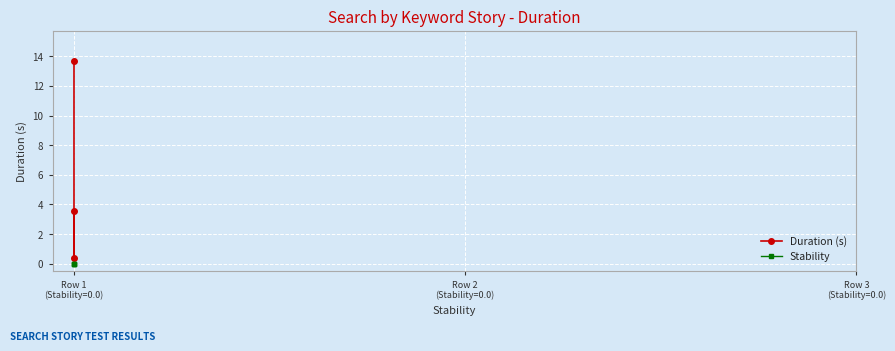

Rank the series by their average value, from highest to lowest.

Duration (s), Stability